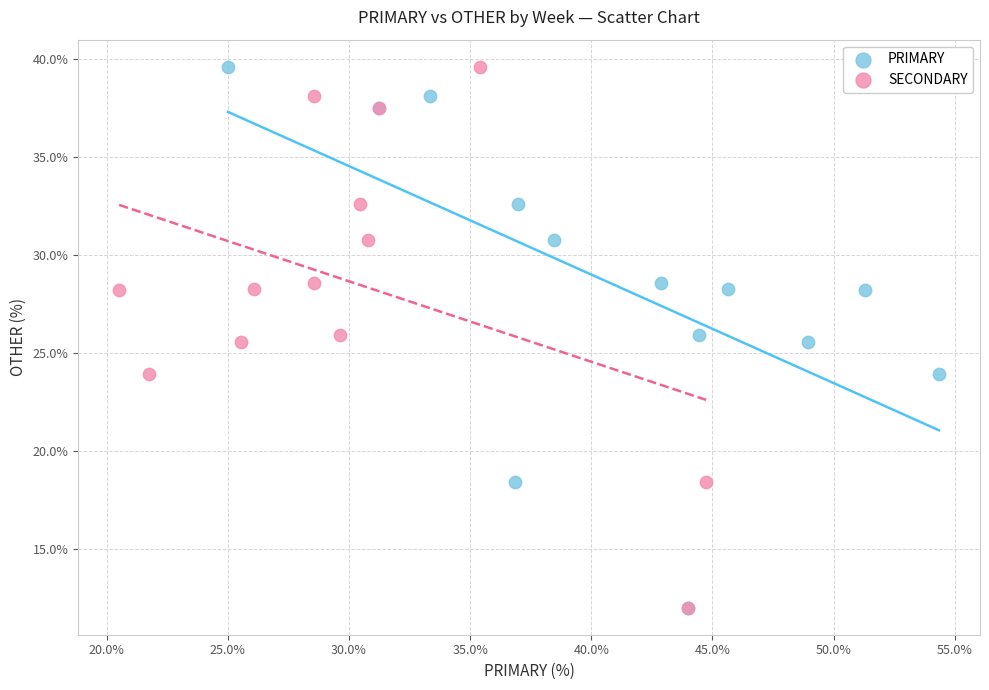

What are all the series names shown in the legend?

PRIMARY, SECONDARY